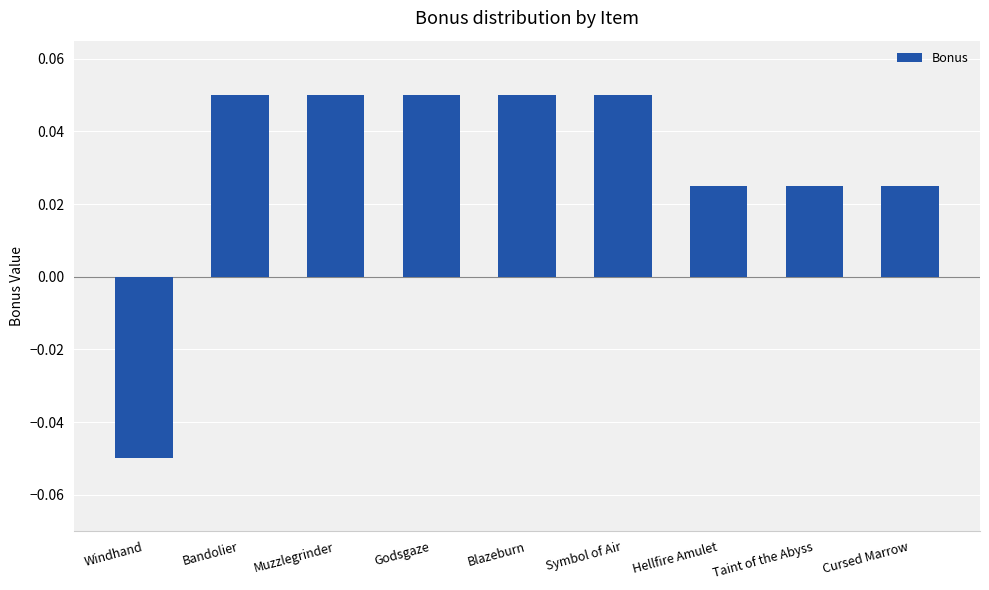

Which category has the lowest value across all series?

Windhand